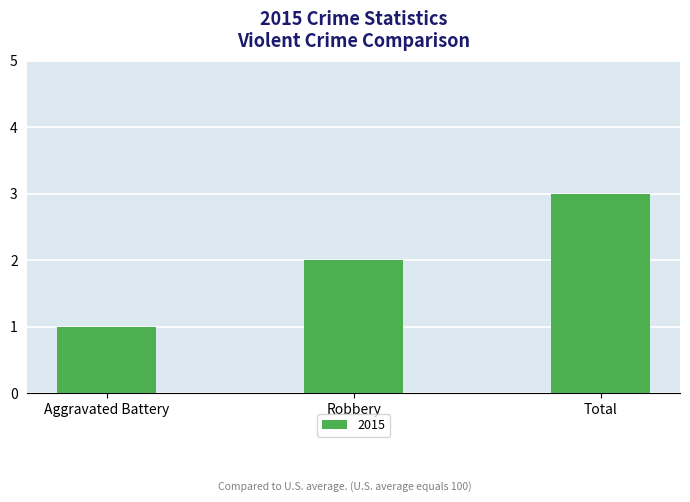

What position from the left is Total?

3